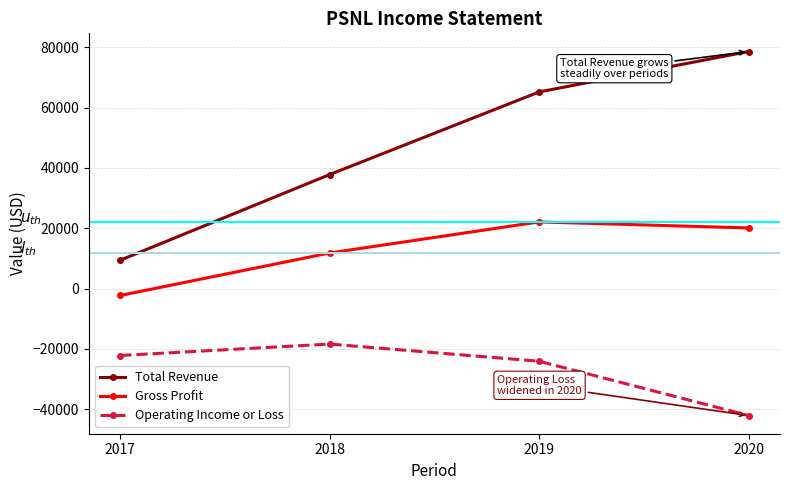

Rank the series by their maximum value, from highest to lowest.

Total Revenue, Gross Profit, Operating Income or Loss